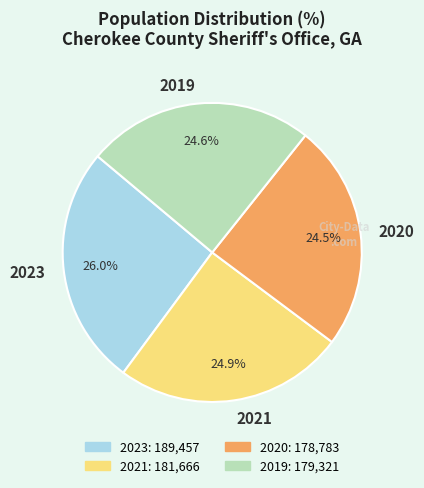

Does 2020 represent more than half of the total?

No